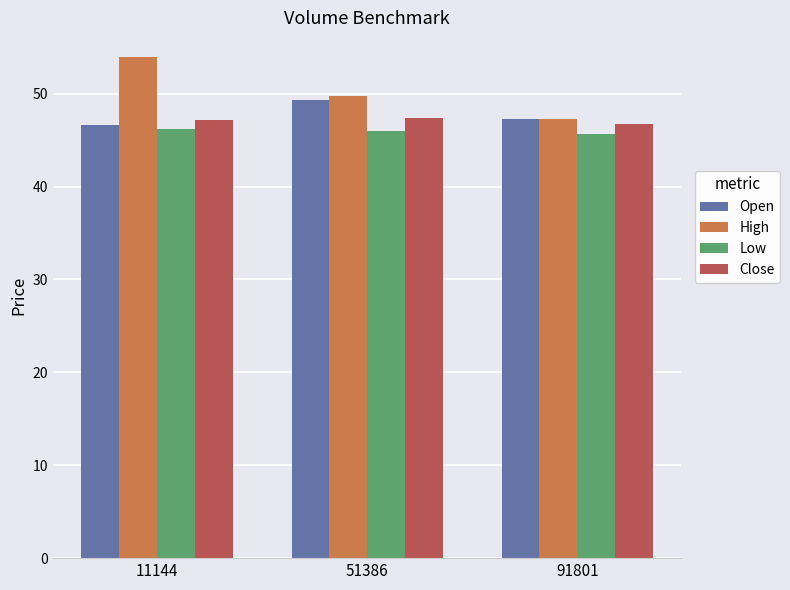

The value of Open at 51386 is 14.1. True or false?

False